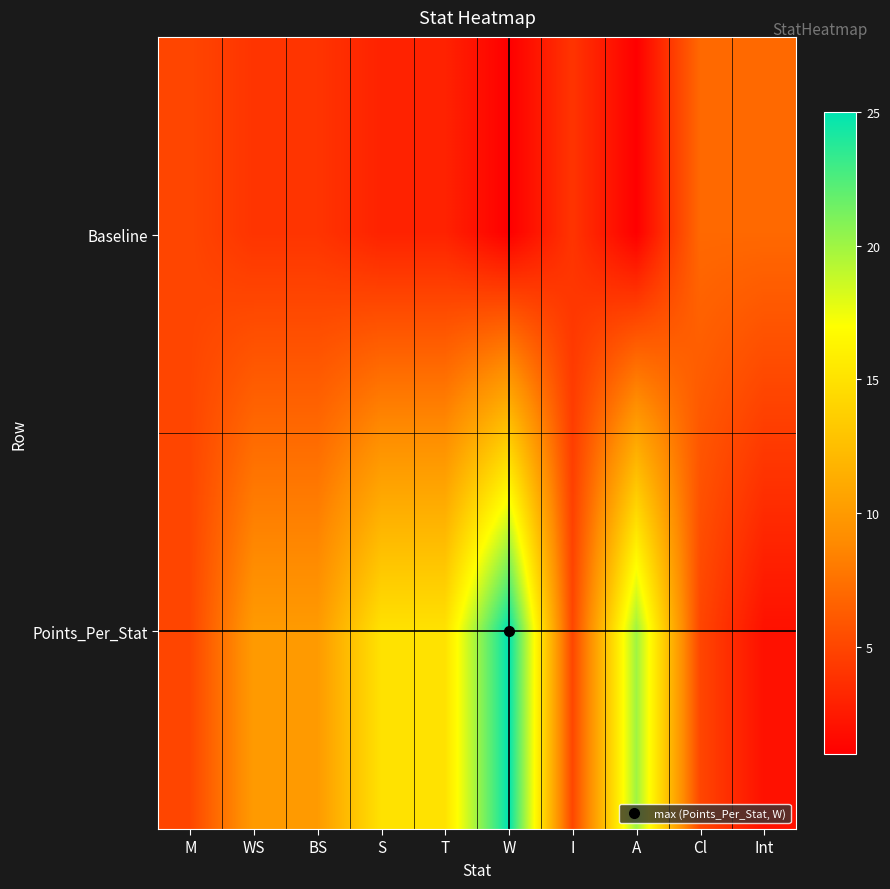

Reading right to left, transcribe all the data shown in this chart.

Baseline: Int=7	Cl=7	A=1	I=4	W=1	T=3	S=3	BS=4	WS=4	M=5
Points_Per_Stat: Int=2	Cl=5	A=20	I=5	W=25	T=15	S=15	BS=10	WS=10	M=5